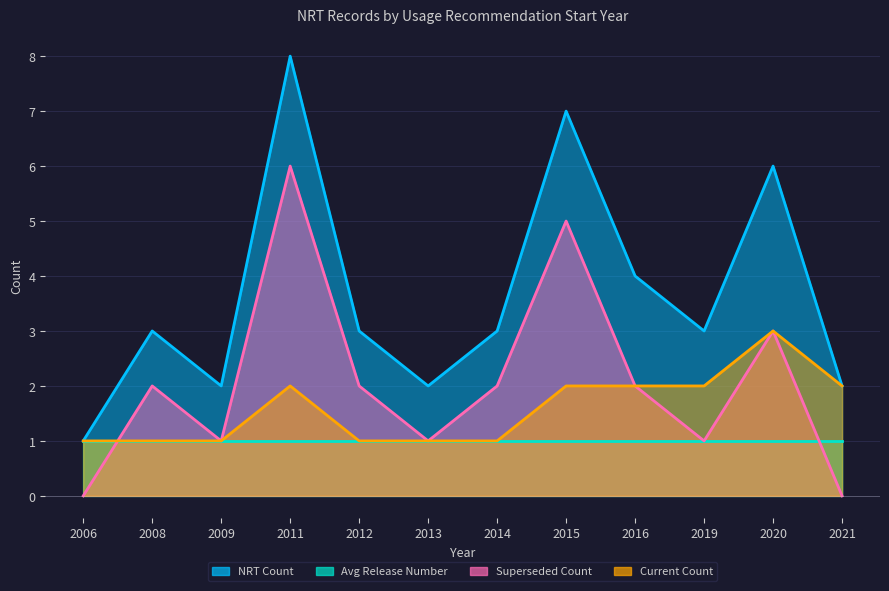

What is the average value of the NRT Count series?

4